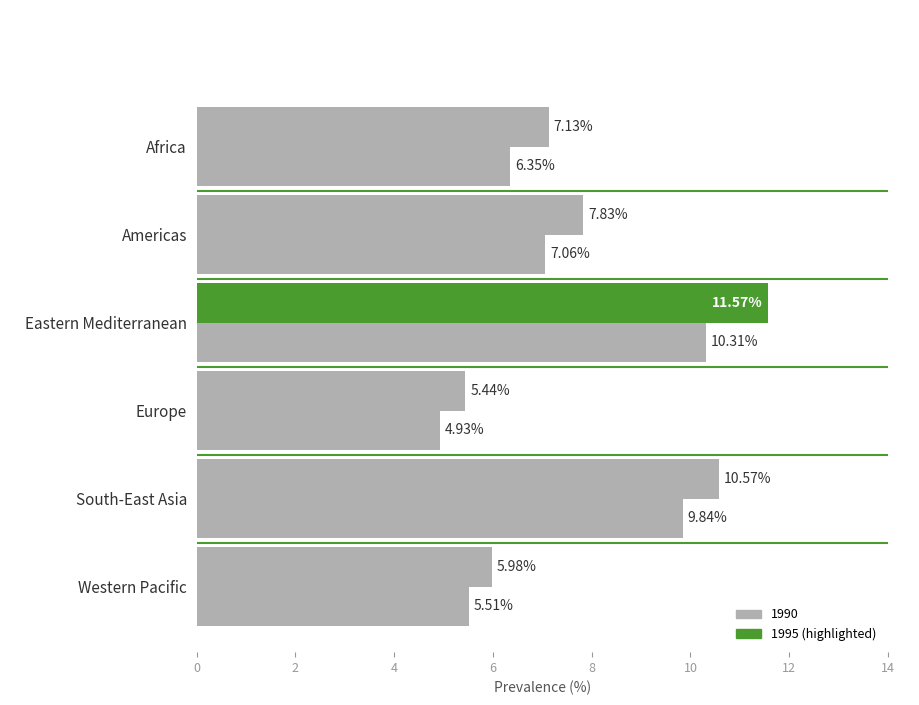

How many distinct data groups are displayed?

2